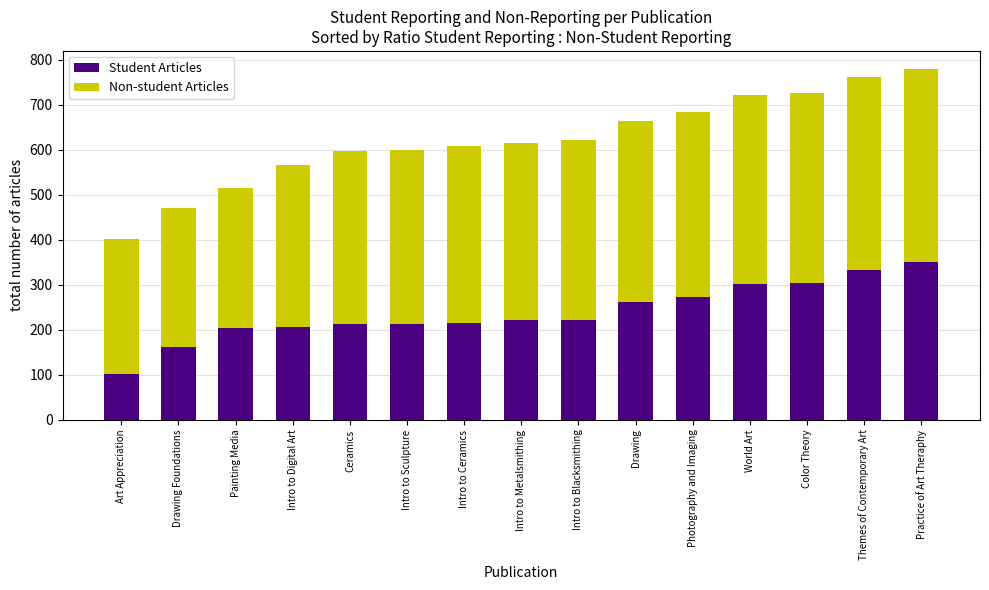

At which label does Student Articles reach its peak?

Practice of Art Theraphy